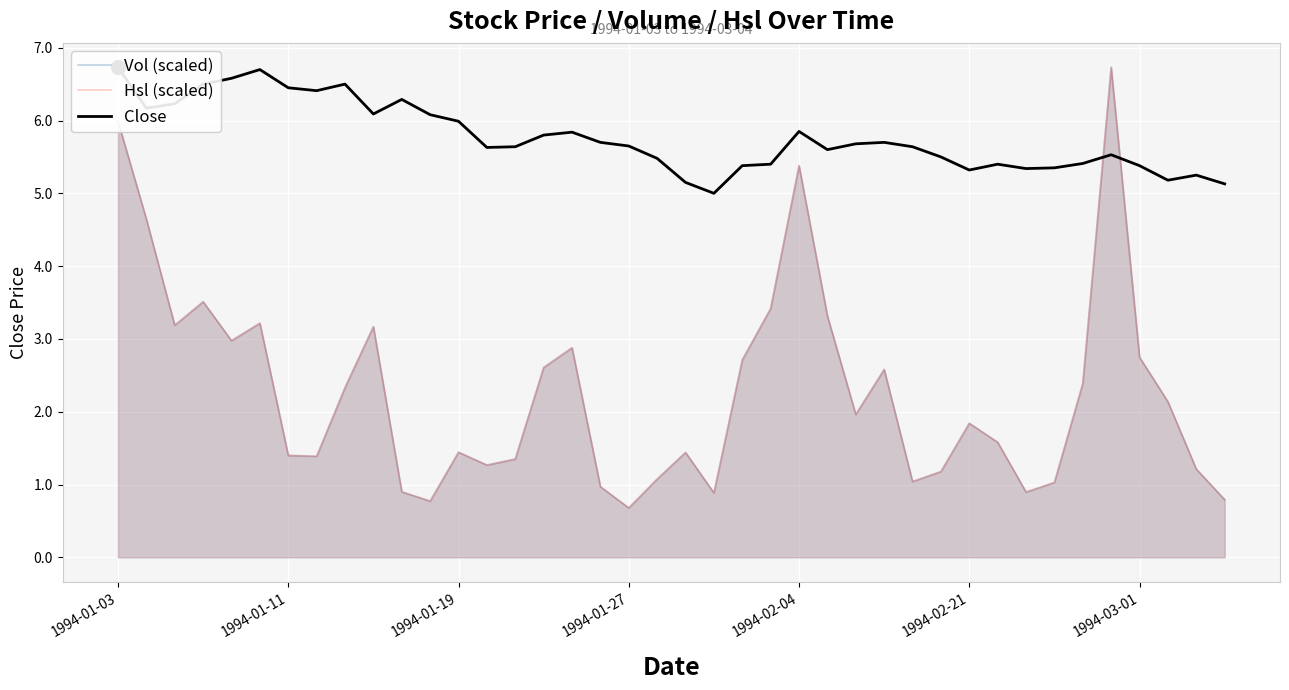

At how many categories does at least one series exceed 6?

13